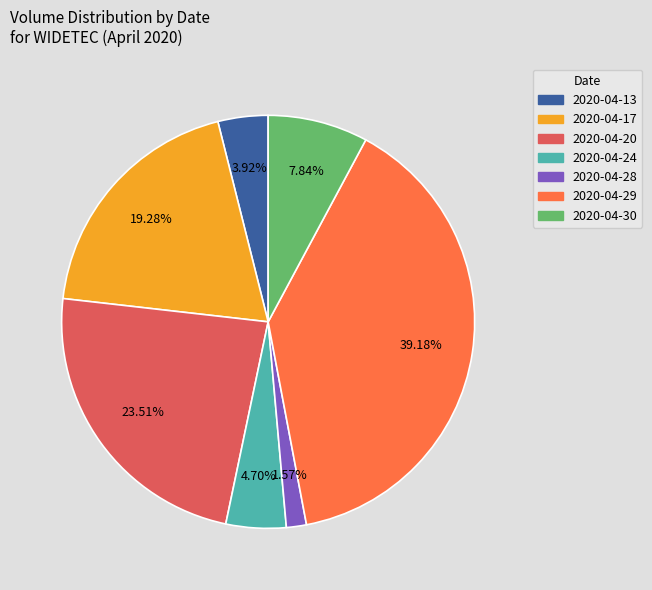

True or false: 2020-04-28 accounts for 2% of the total.

True